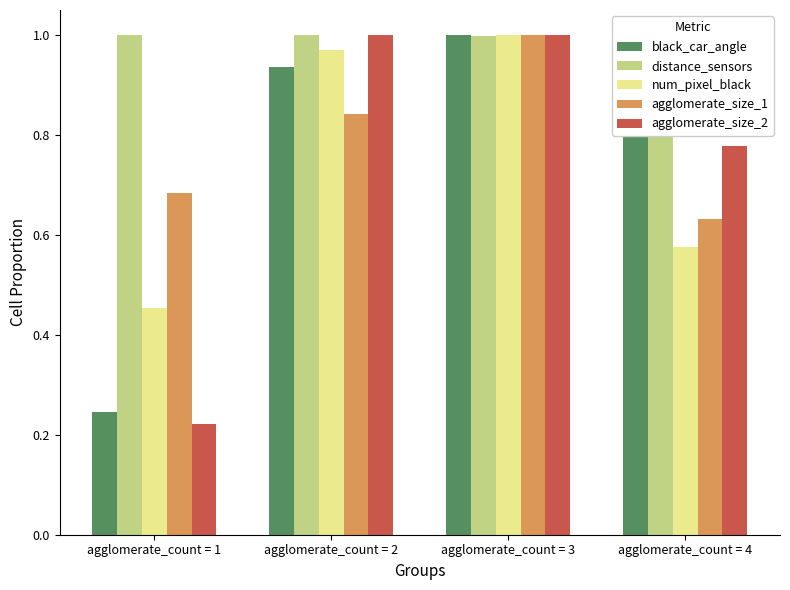

Does the chart contain any negative values?

No